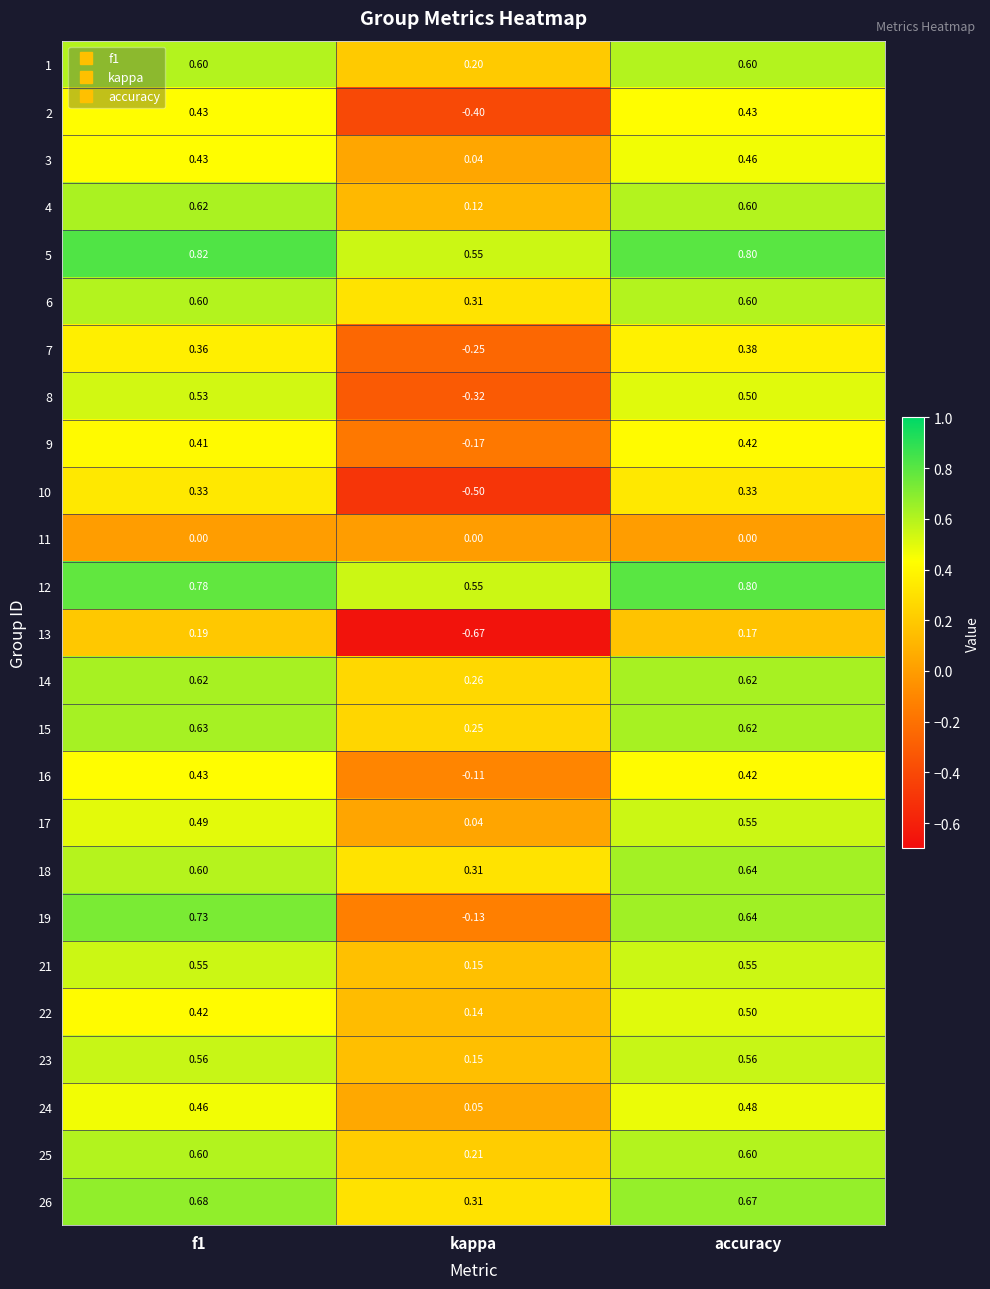

At which category does the chart reach its minimum across all series?

kappa